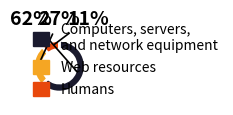

To the nearest percent, what is the combined percentage of Humans and Web resources?

38%